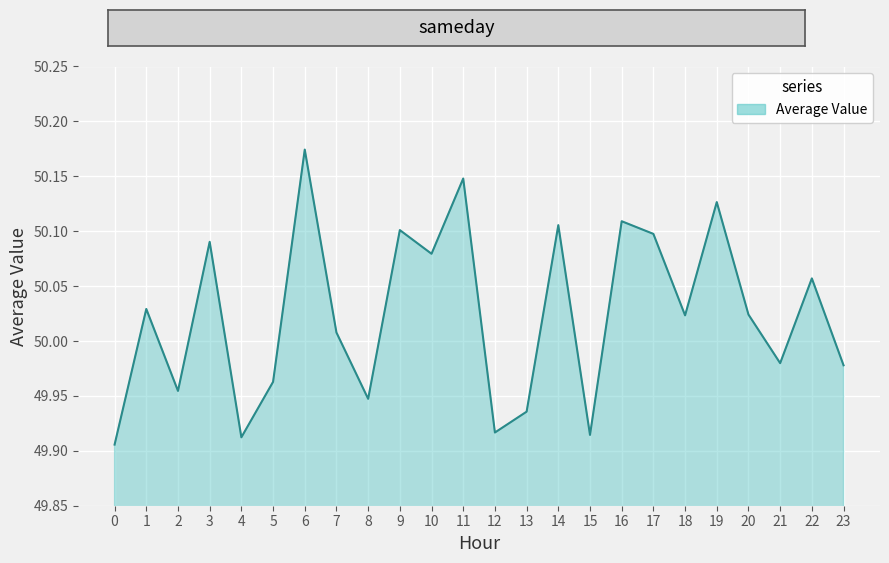

Which category has the highest value across all series?

6